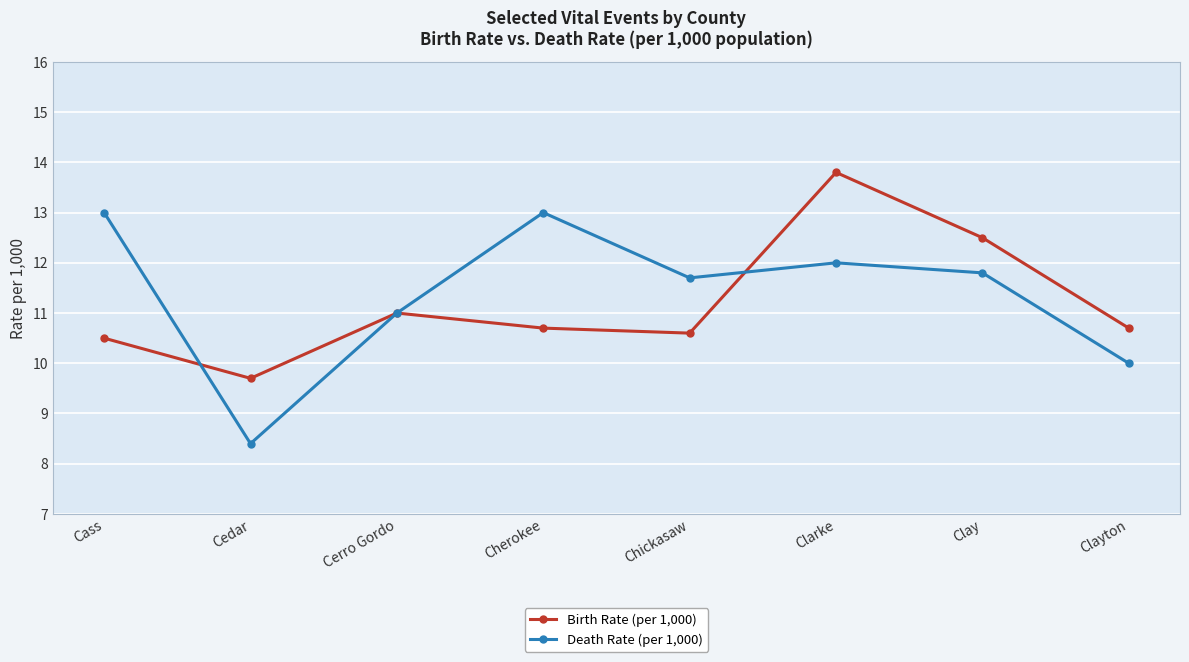

Rank the series by their maximum value, from highest to lowest.

Birth Rate (per 1,000), Death Rate (per 1,000)